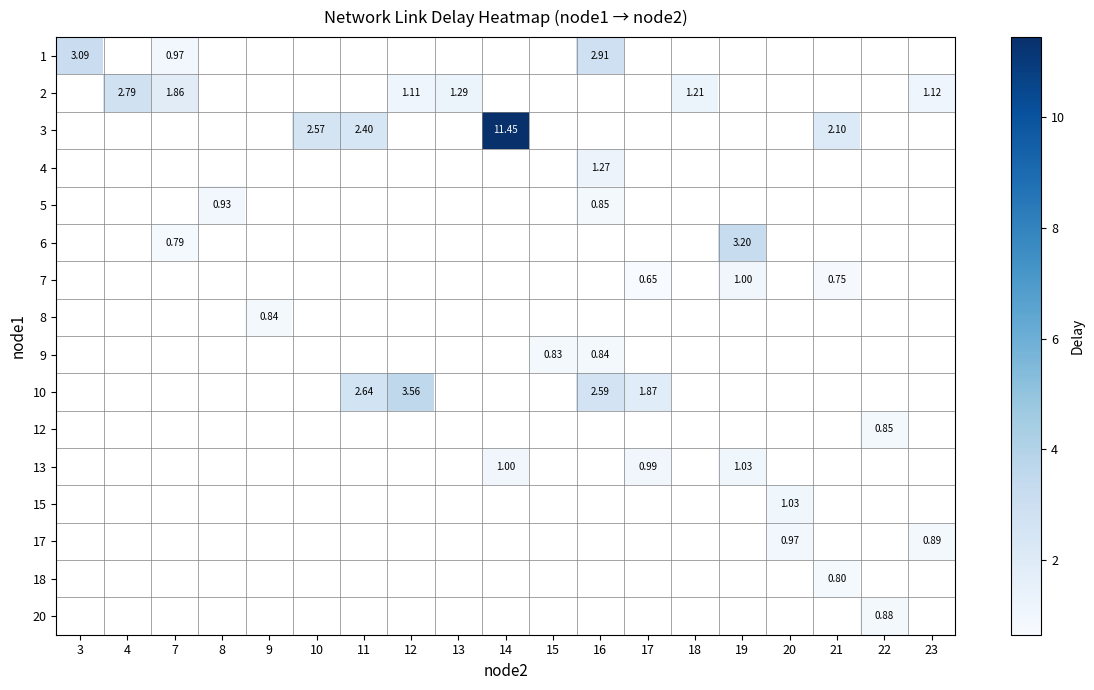

Is the value of 12 at 16 greater than the value of 2 at 21?

No